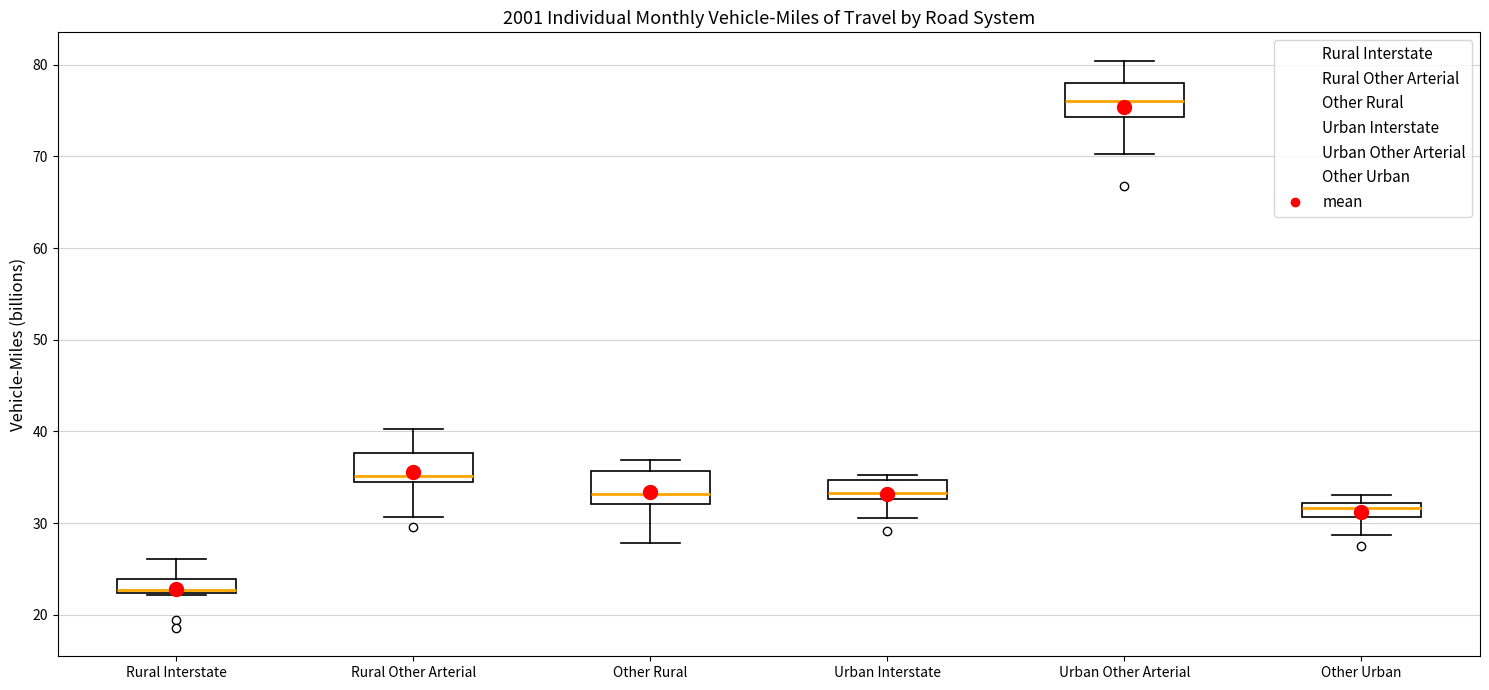

Which box has the highest median line?

Urban Other Arterial